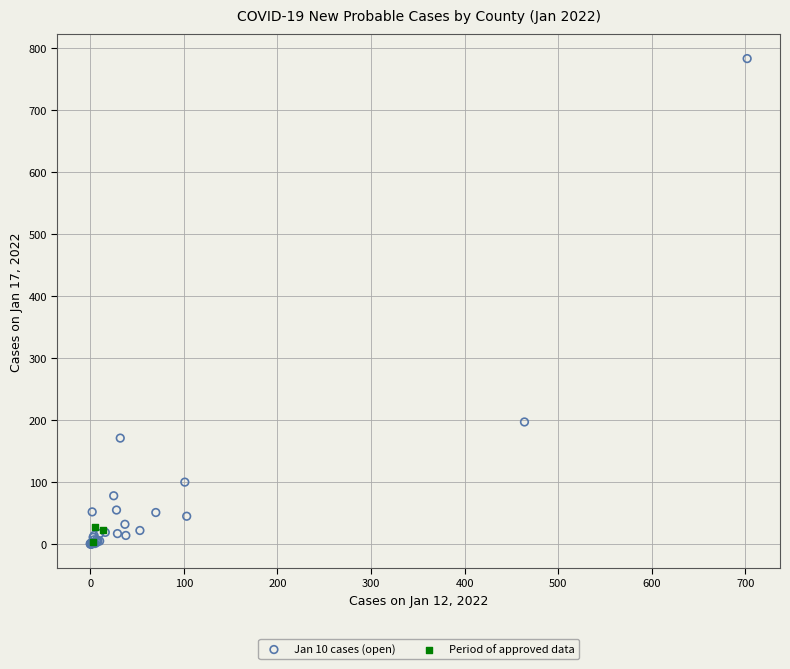

Which series has the widest spread of Y values?

Jan 10 cases (open)